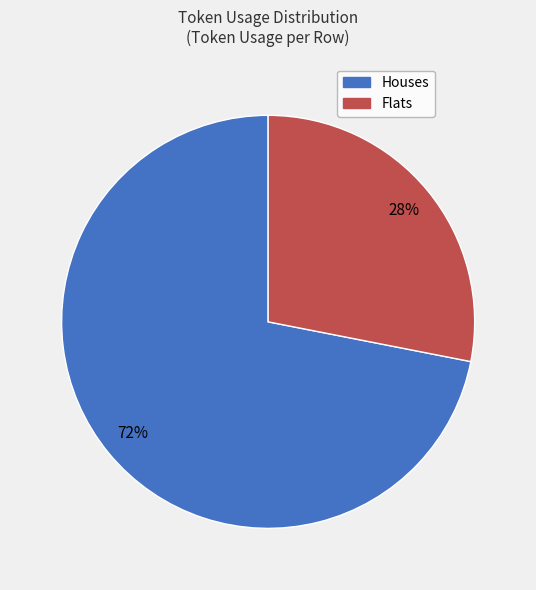

To the nearest percent, what is the average slice percentage?

50%